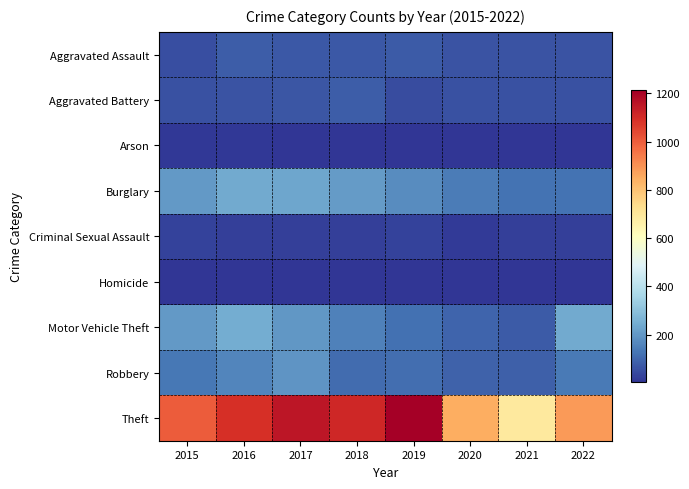

What is the maximum value shown in the chart?

1213